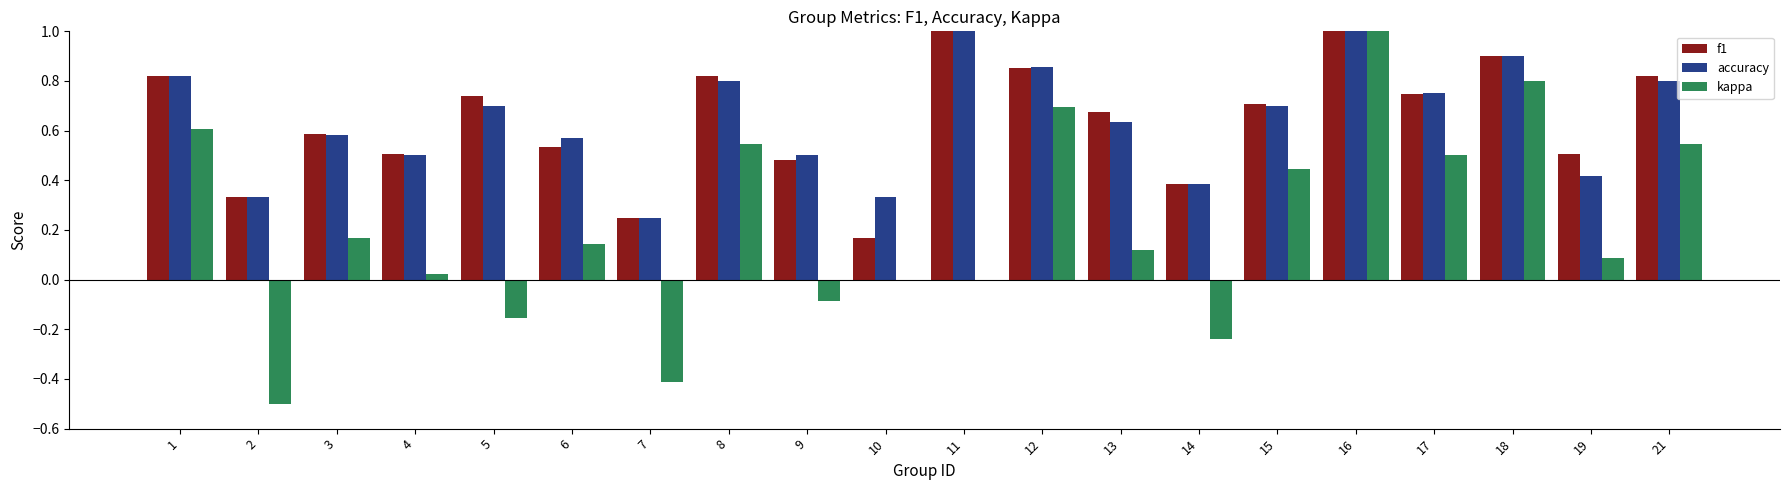

What are all the series names shown in the legend?

f1, accuracy, kappa